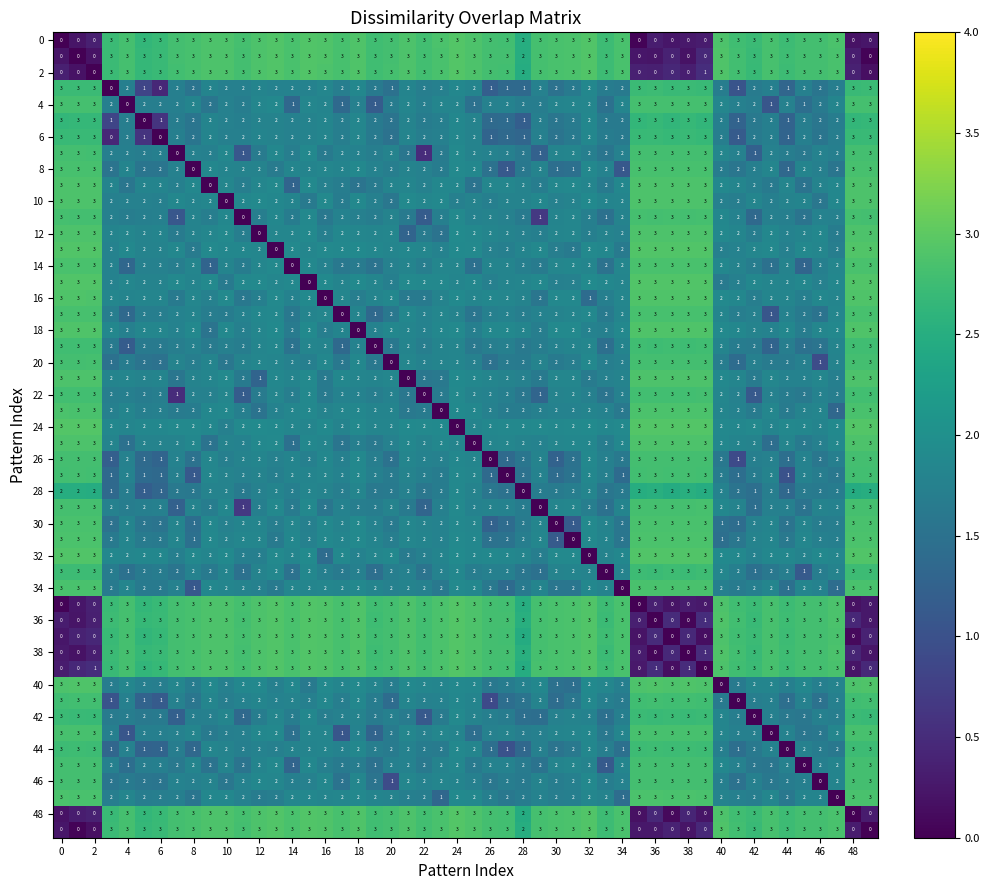

At how many categories does at least one series exceed 1?

50